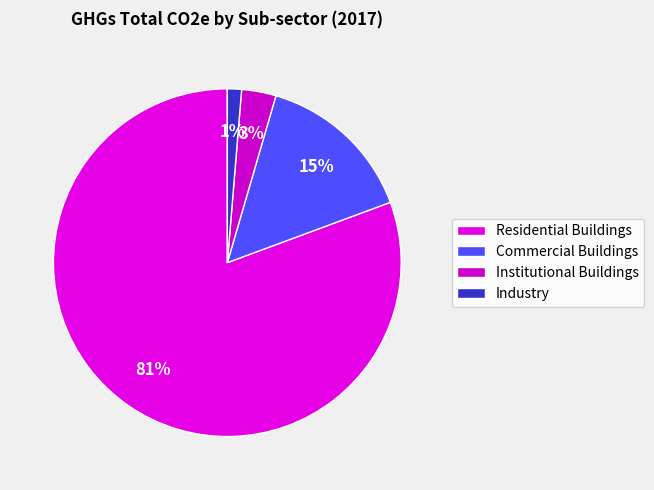

How many slices are in this pie chart?

4